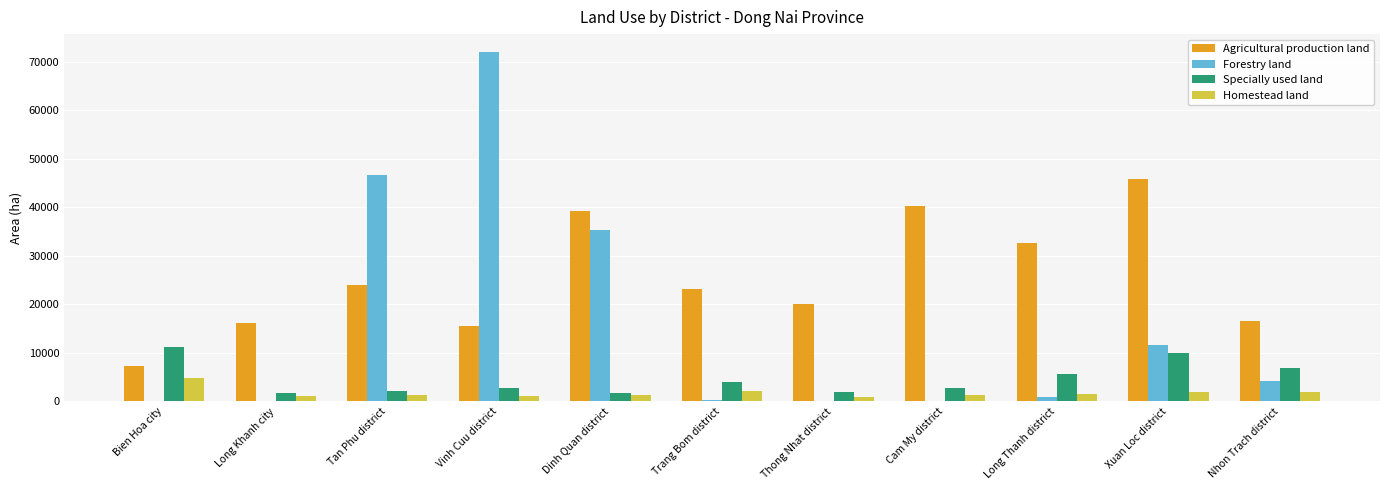

What are all the series names shown in the legend?

Agricultural production land, Forestry land, Specially used land, Homestead land